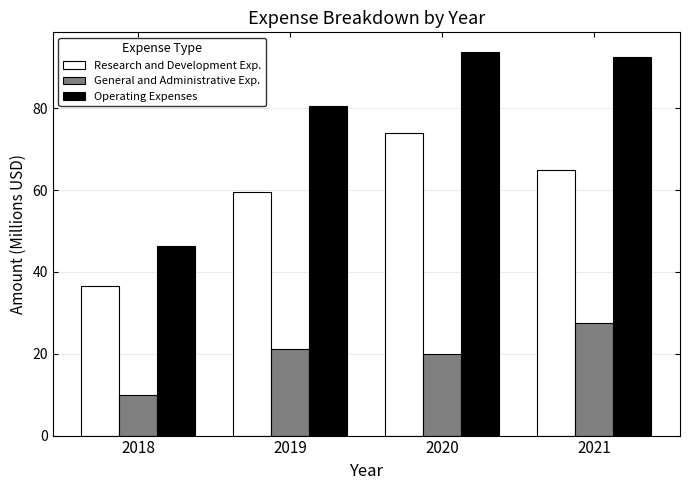

What is the value of the General and Administrative Exp. bar at the 1st from the left?

9.9